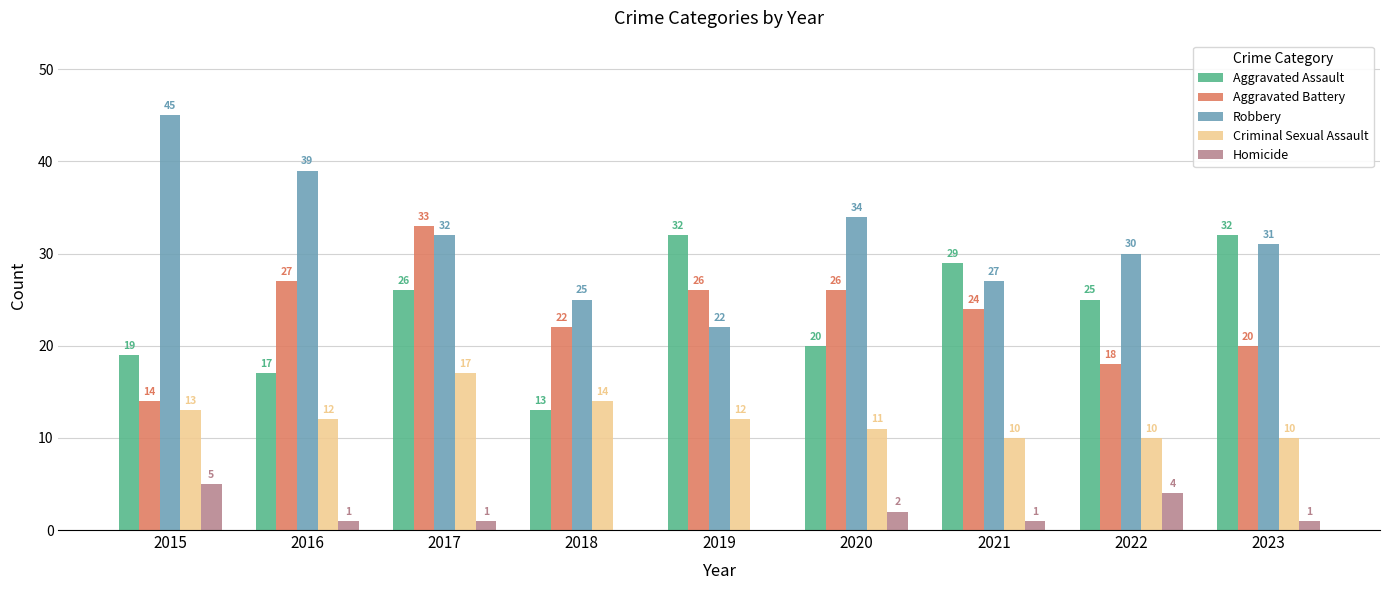

True or false: Aggravated Battery has a value of 35 at 2019.

False